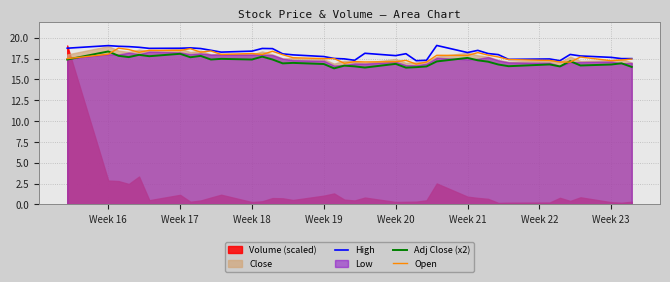

How many data points in High are less than 18?

16